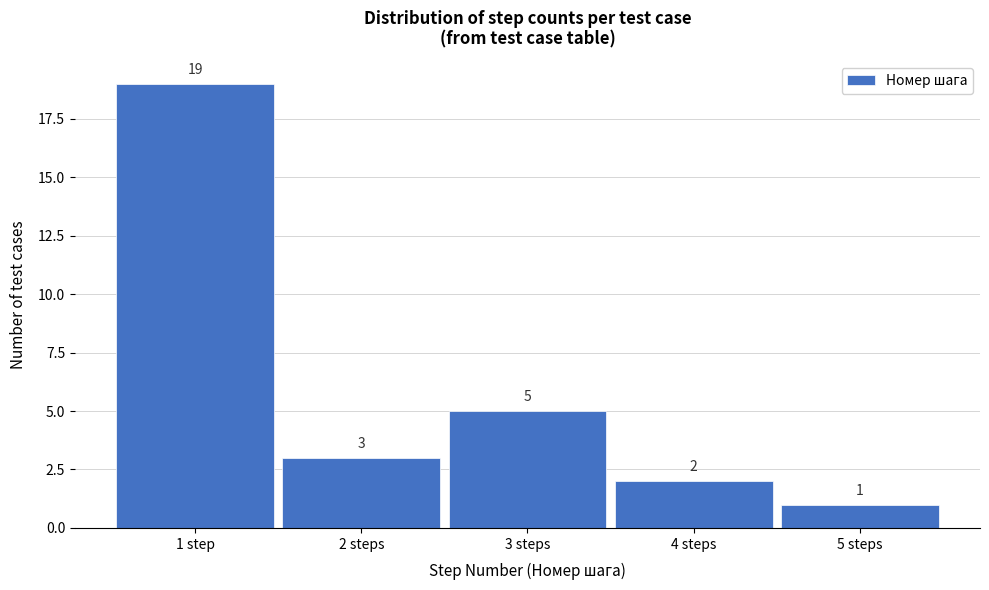

Reading left to right, extract all data points from this chart.

19	3	5	2	1